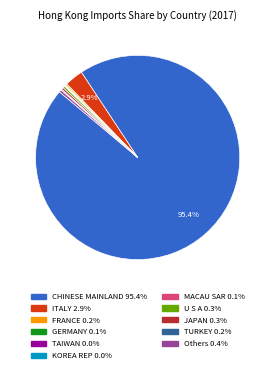

Which category has the biggest portion of the pie?

CHINESE MAINLAND